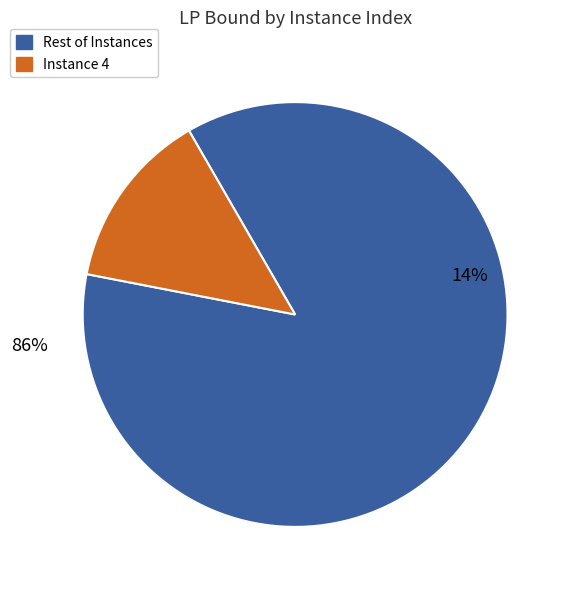

Count the number of slices in the pie.

6